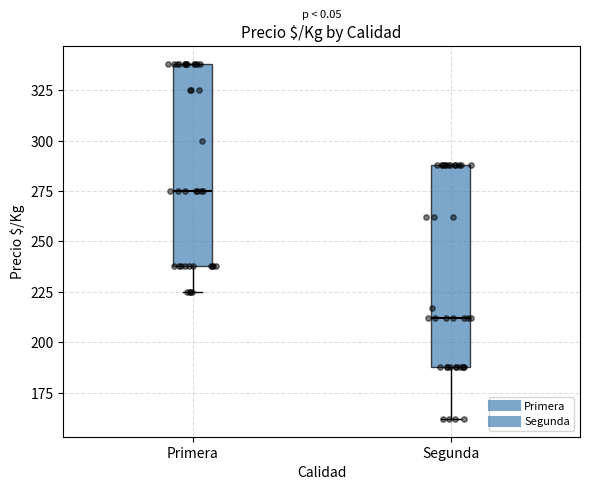

Reading left to right, transcribe this box plot: for each box, give where its median line is, the range the box spans, and where its two whiskers end, as read against the y-axis. The values are not printed on the chart, so give them approximately, as read against the axis.

Primera: median 275, box 240 to 340, whiskers 225 to 340
Segunda: median 210, box 190 to 290, whiskers 160 to 290